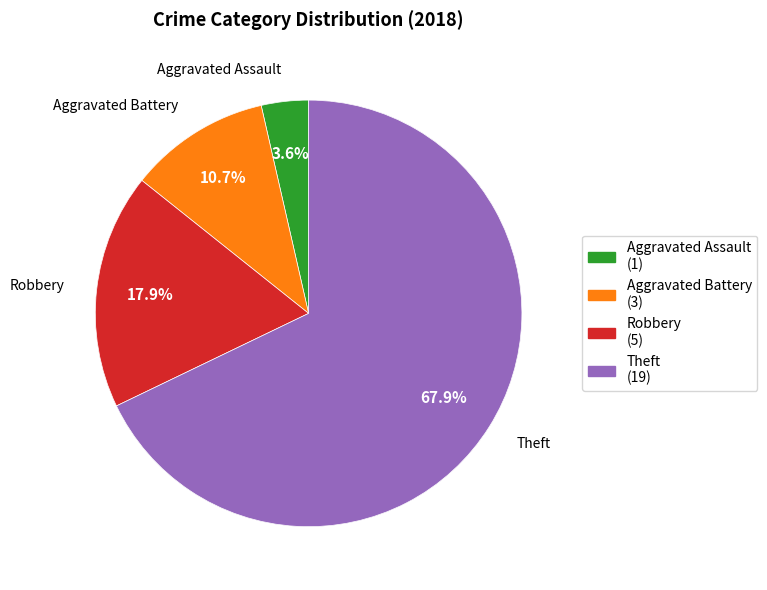

Which category has the biggest portion of the pie?

Theft